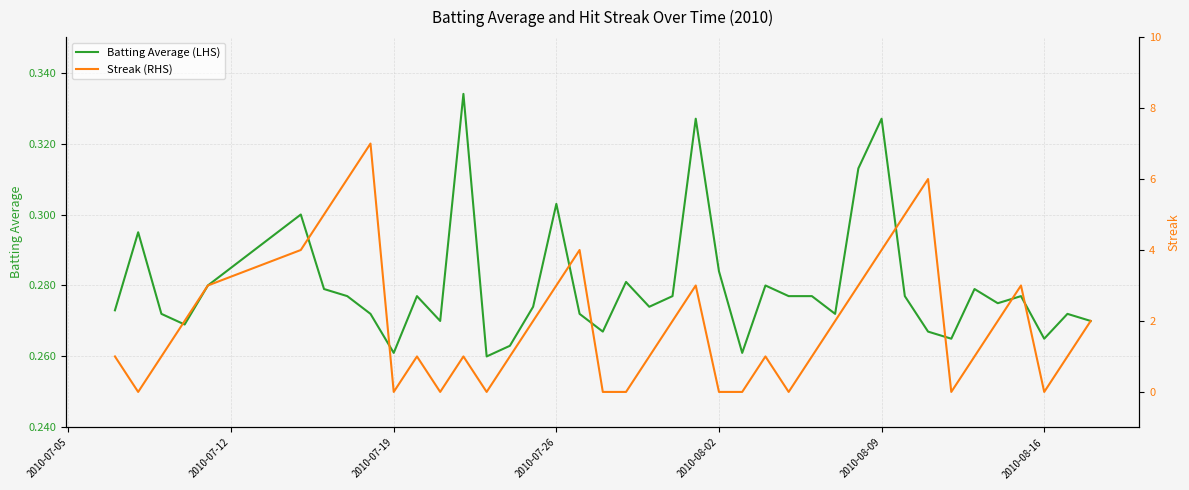

Is it true that Batting Average (LHS) equals 0.2 at 2010-08-02?

False